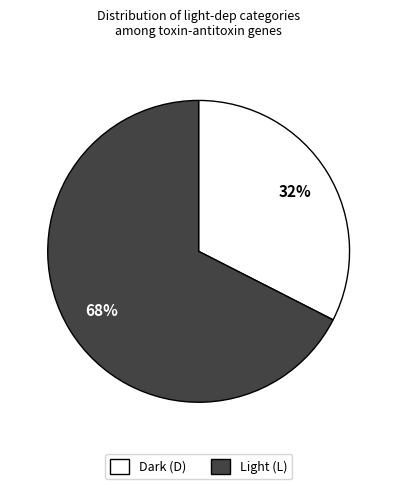

To the nearest percent, what is the average slice percentage?

50%